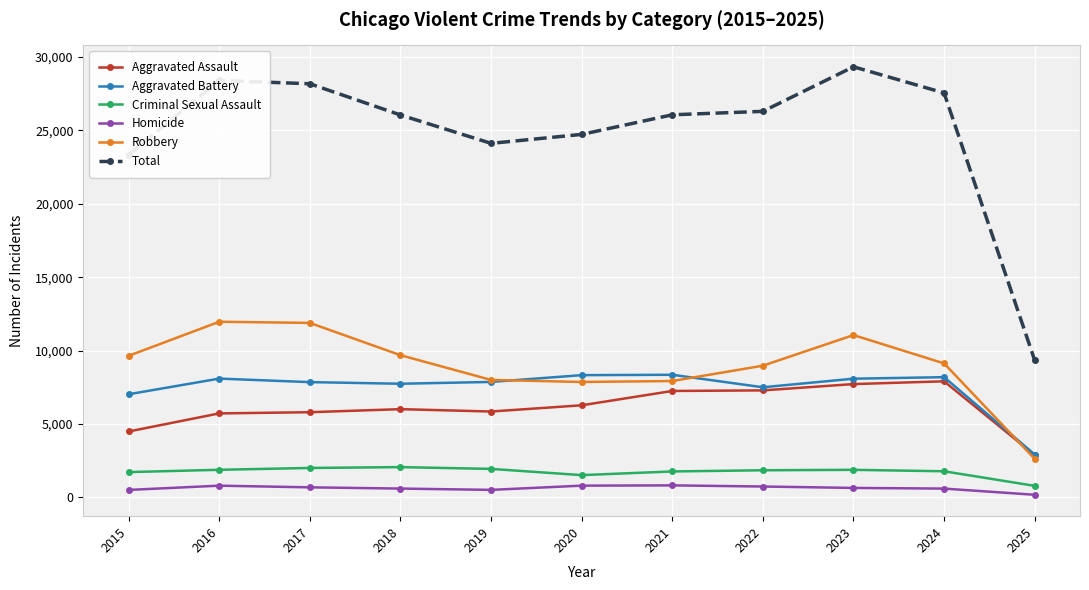

True or false: Criminal Sexual Assault has a value of 1755 at 2021.

True